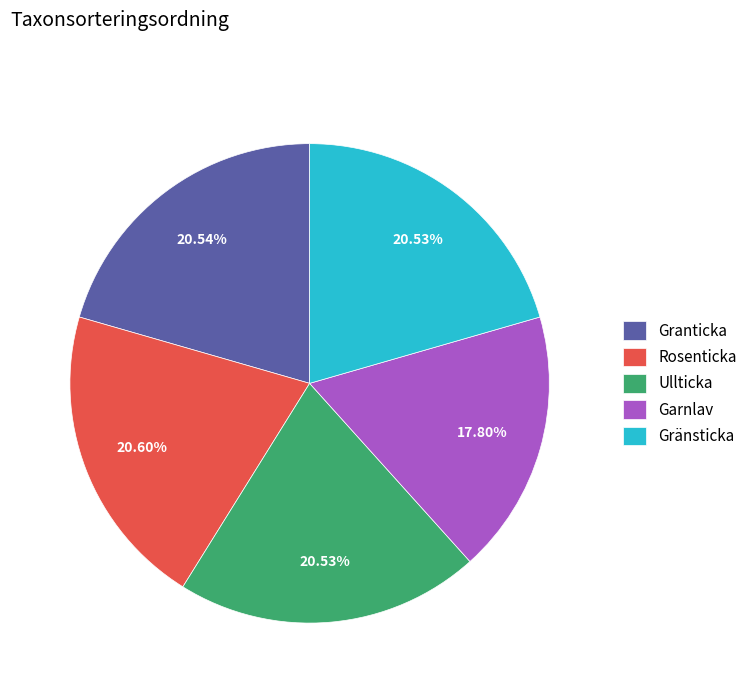

The Granticka slice represents 21% of the pie. True or false?

True